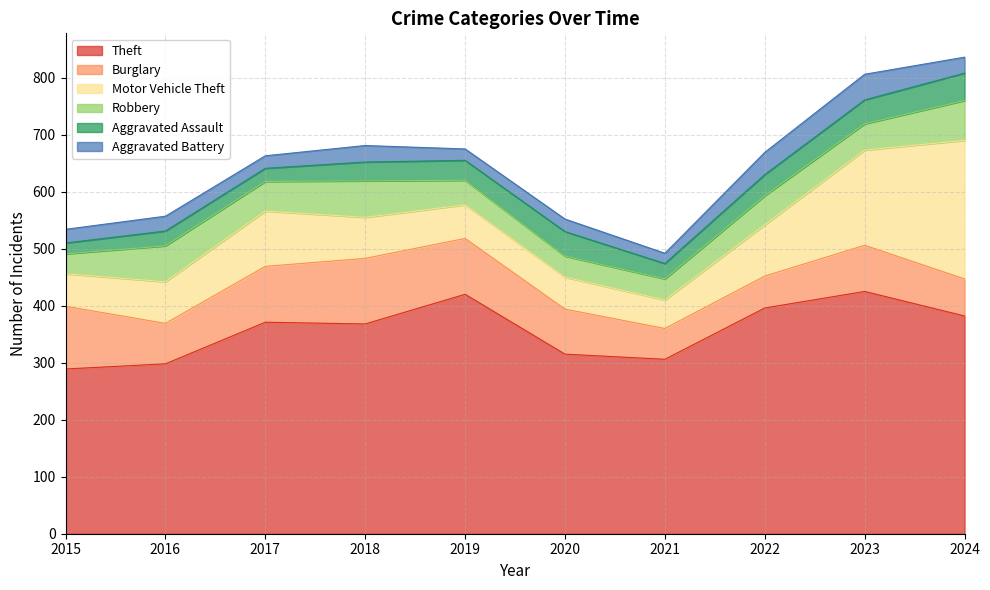

What is the average value of the Aggravated Battery series?

27